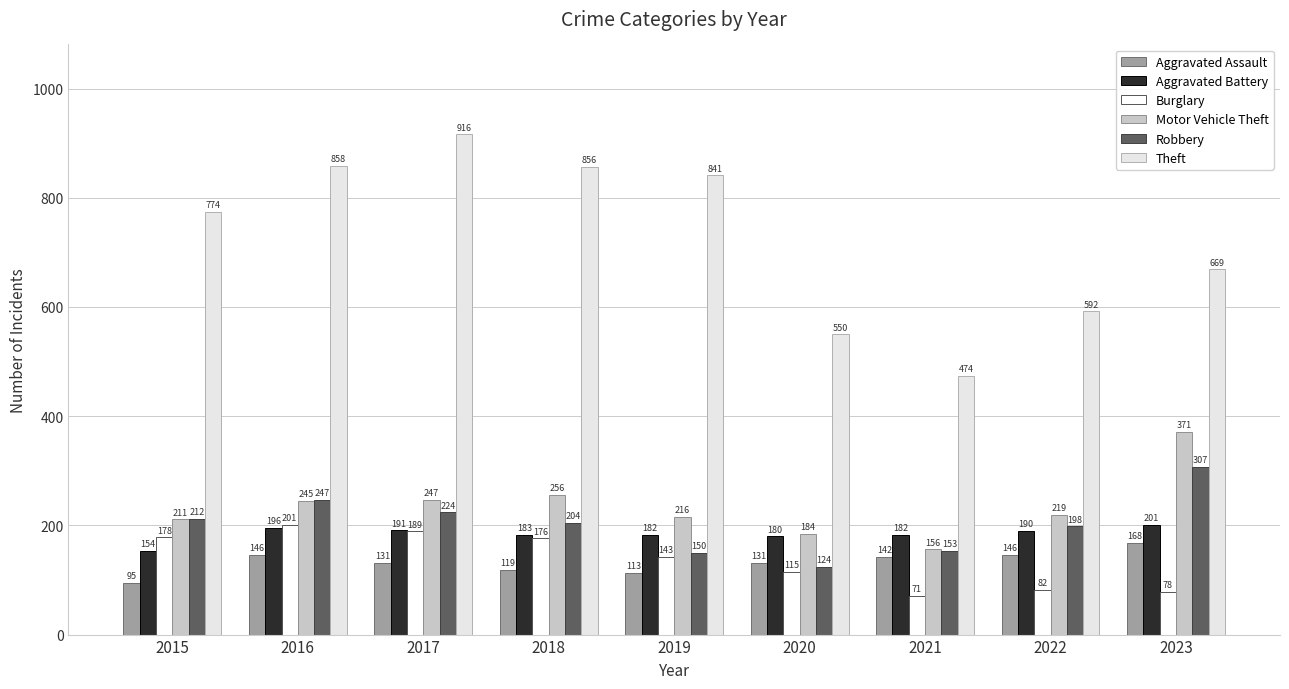

Are the bars horizontal?

No